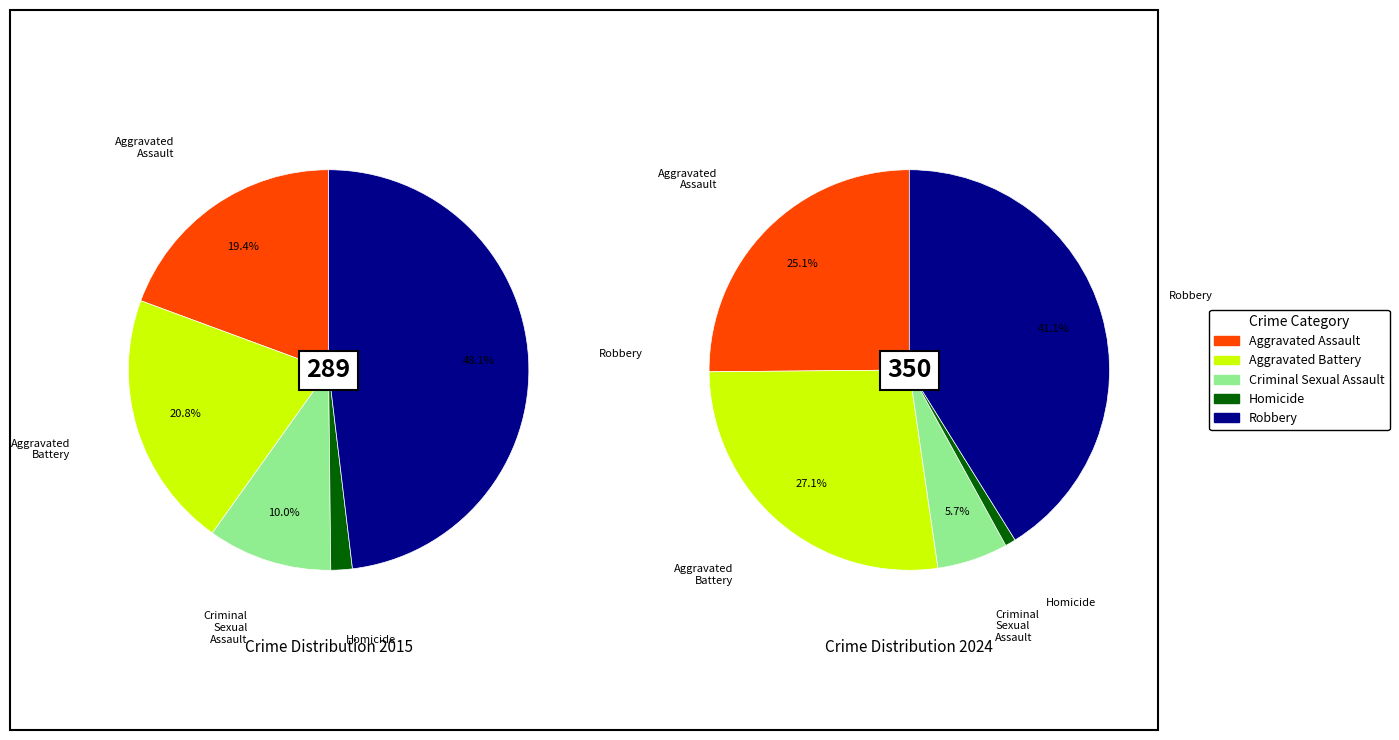

To the nearest percent, what is the combined percentage of Aggravated Assault and Criminal Sexual Assault?

29%